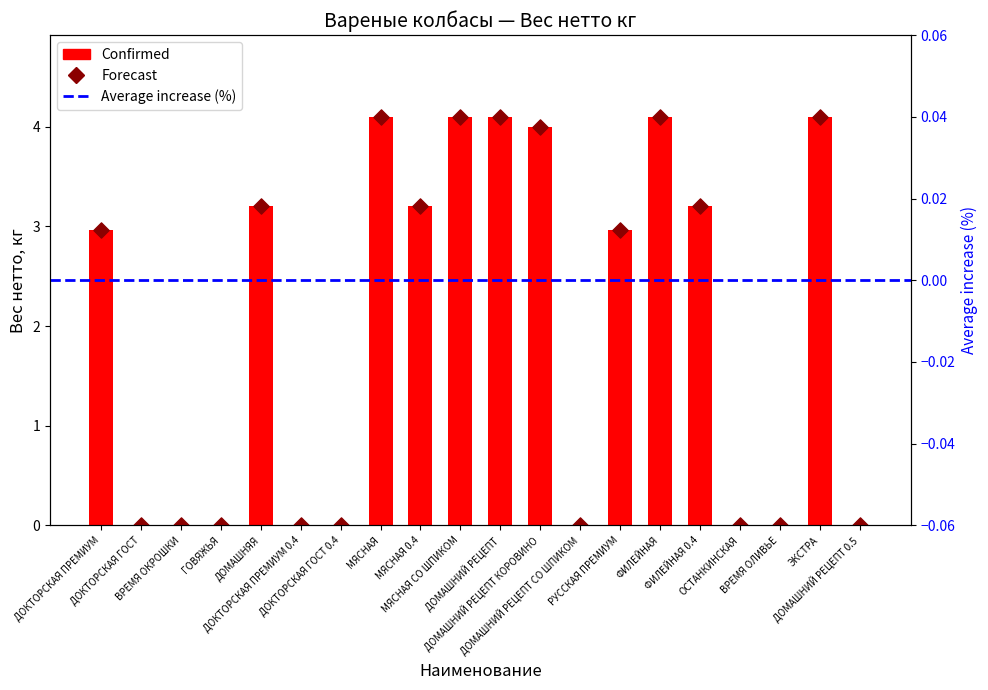

Is the value of Forecast at ЭКСТРА greater than the value of Confirmed at МЯСНАЯ СО ШПИКОМ?

No